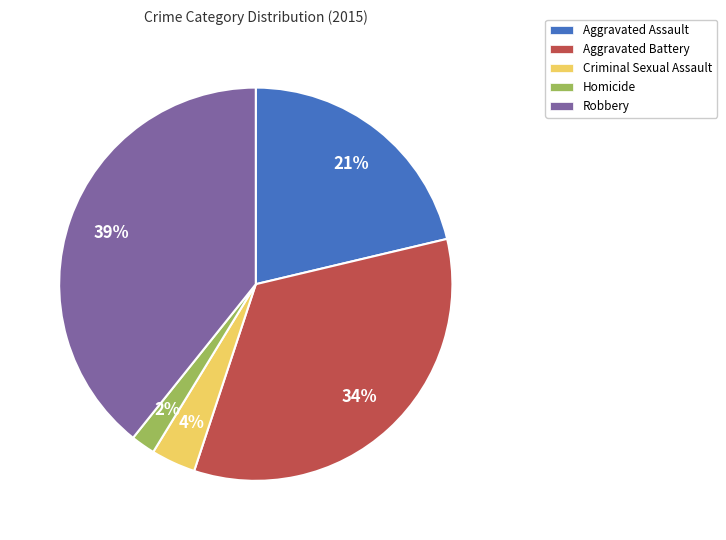

Is there any slice that represents more than half of the pie?

No